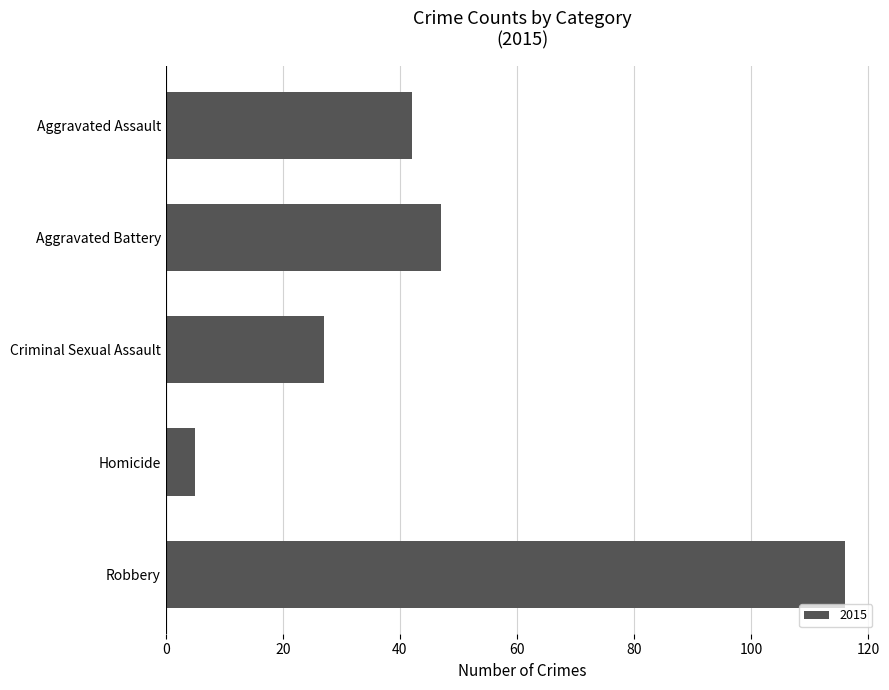

Reading top to bottom, extract all data points from this chart.

42	47	27	5	116